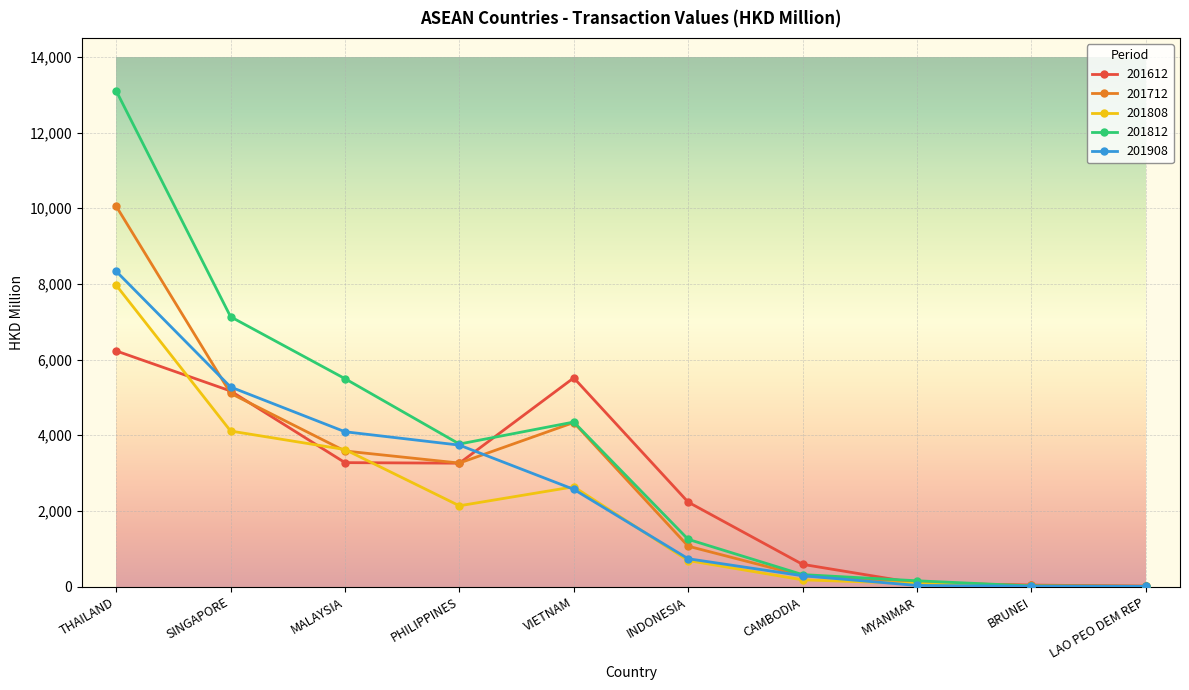

Does the chart have visible grid lines?

Yes